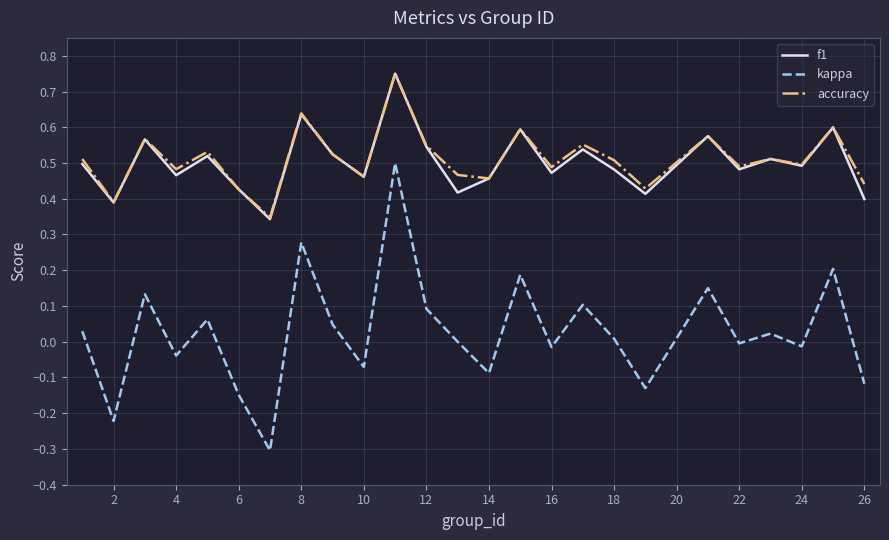

True or false: kappa and accuracy cross at least once.

False